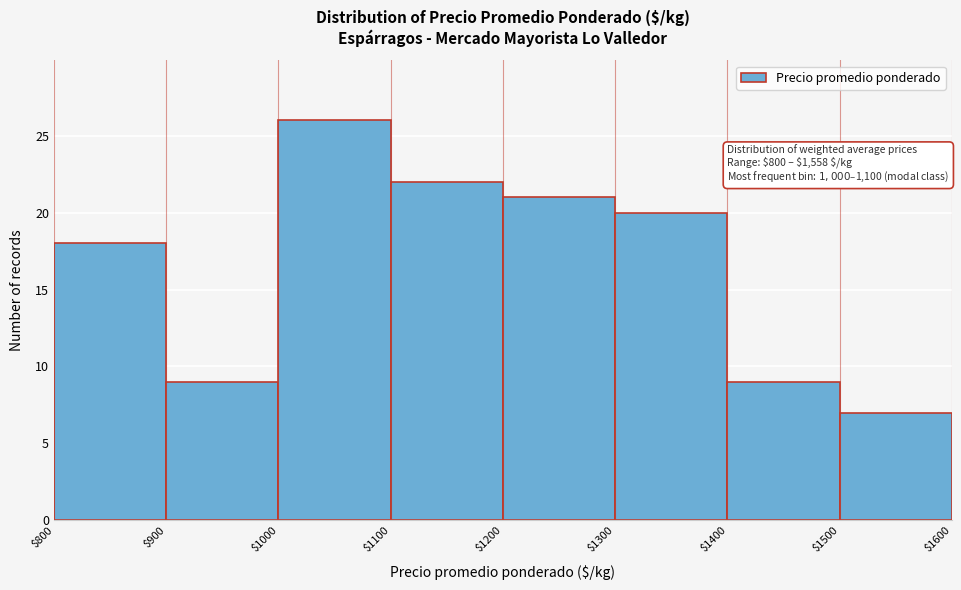

Which range on the x-axis has the tallest bar?

$1000 to $1100